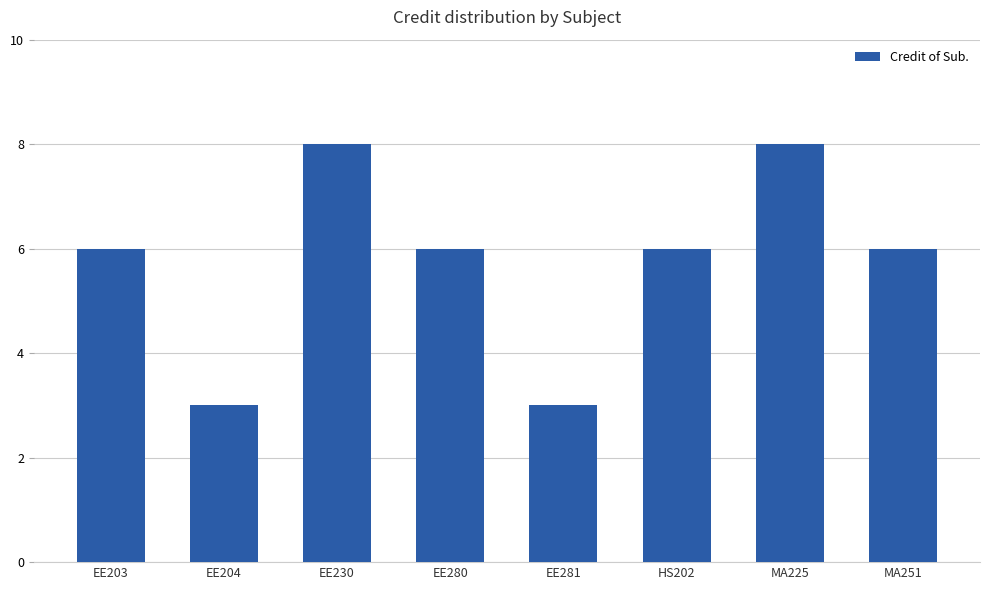

What is the approximate value at MA225?

8